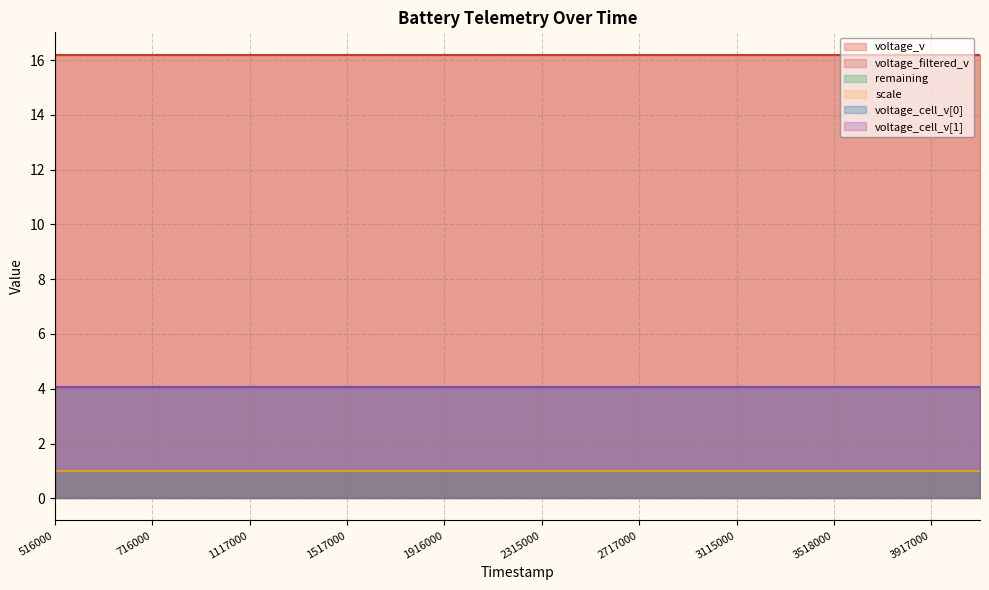

What are all the series names shown in the legend?

voltage_v, voltage_filtered_v, remaining, scale, voltage_cell_v[0], voltage_cell_v[1]